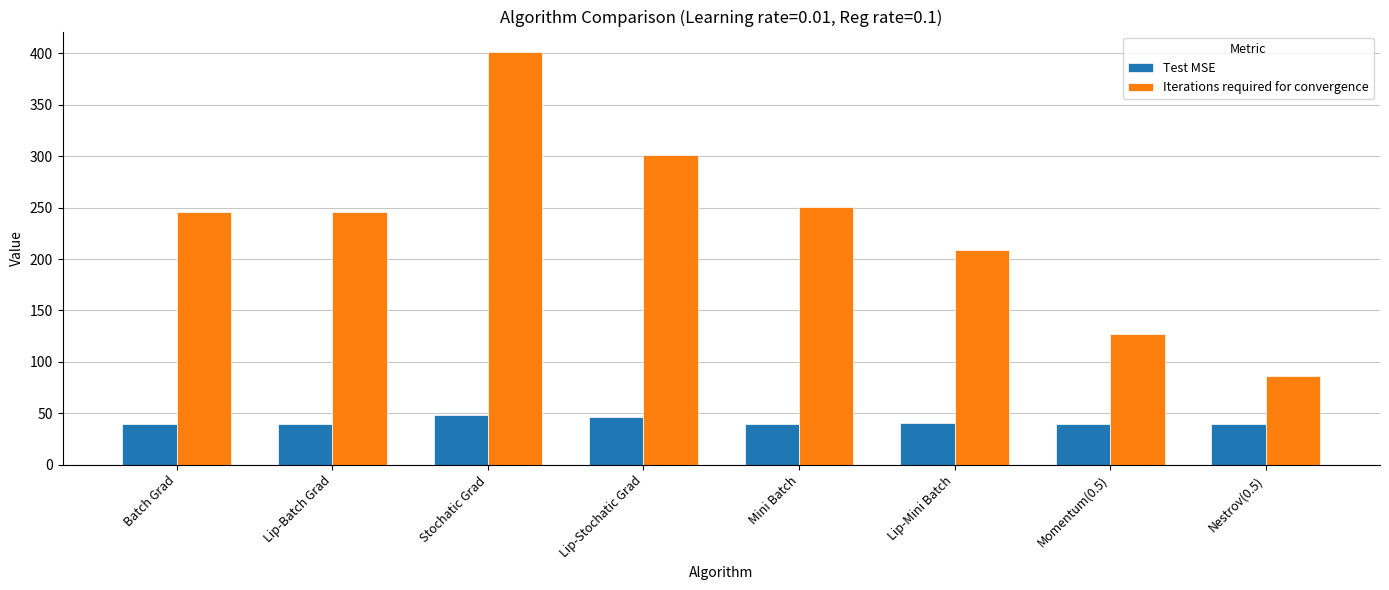

Are the bars horizontal?

No